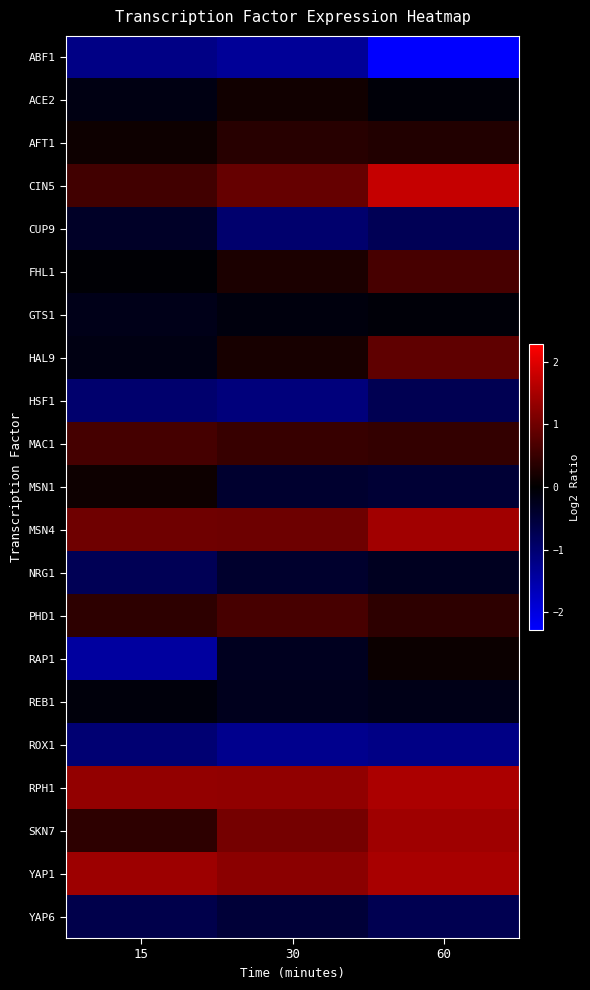

At which category is the sum across all series the highest?

60